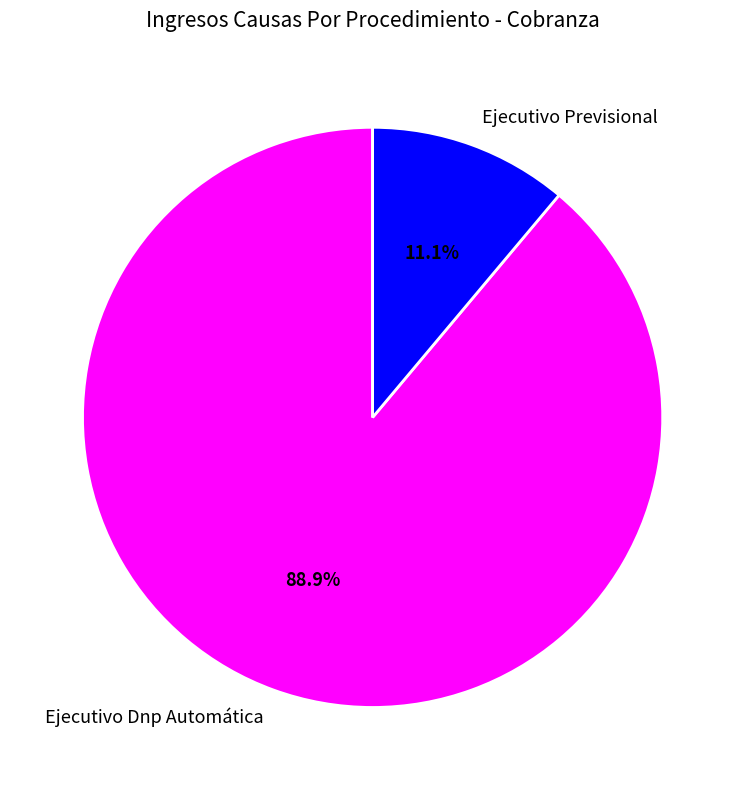

To the nearest percent, what percentage of the pie is Ejecutivo Dnp Automática?

89%